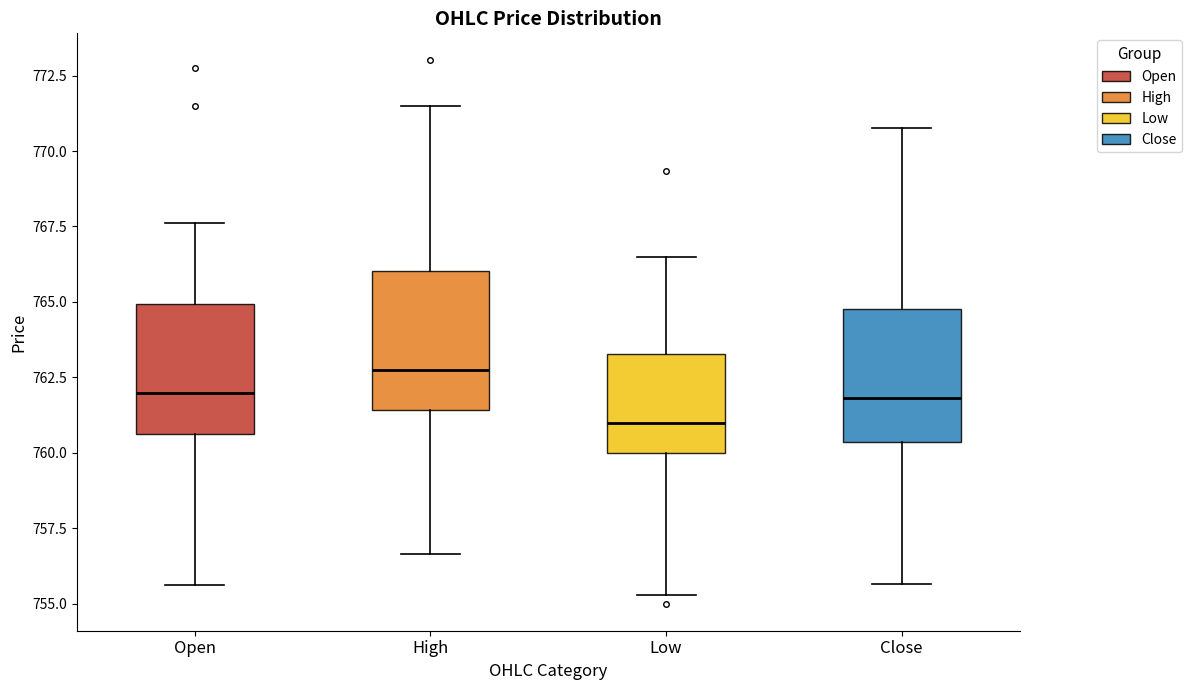

Which box has the highest median line?

High